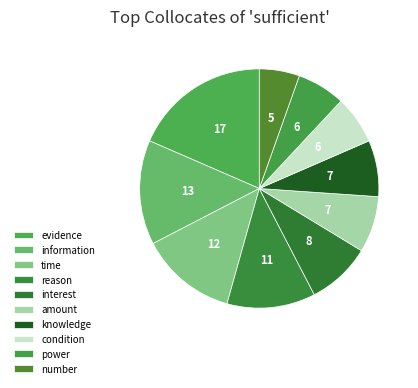

Does any single category account for the majority?

No